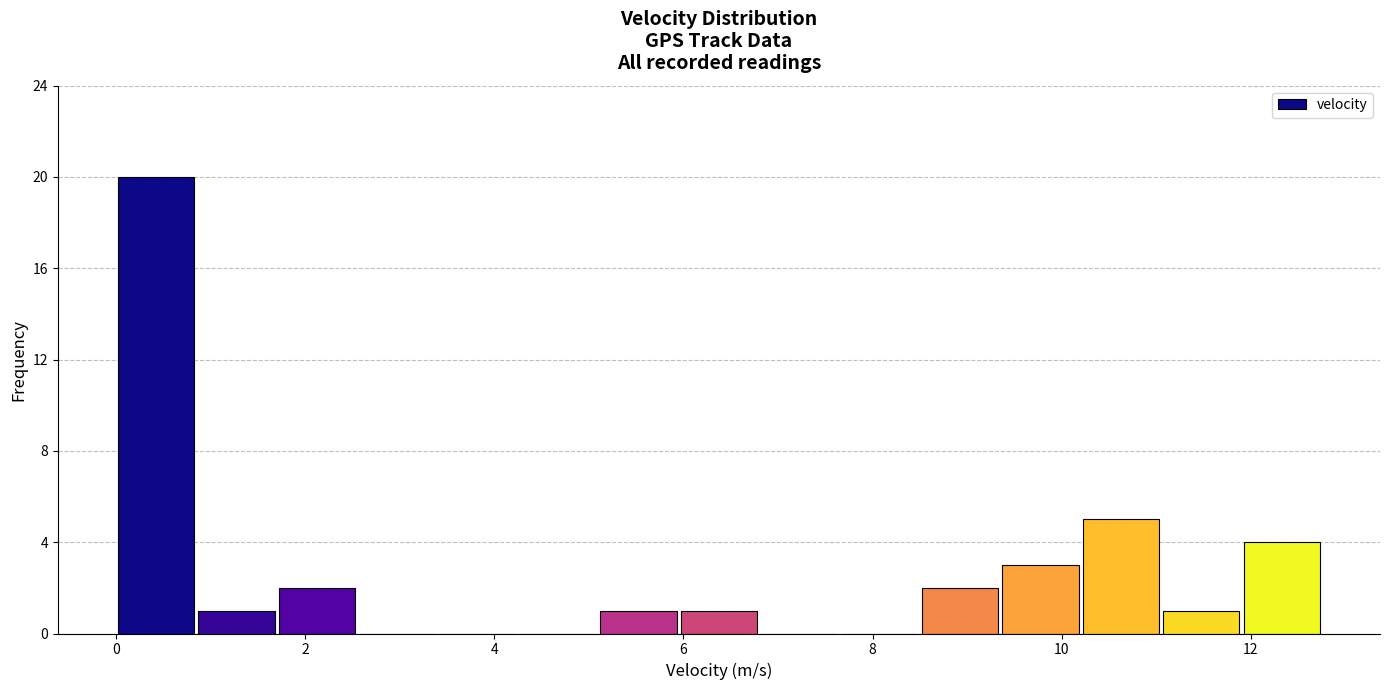

Reading left to right, transcribe this chart: for each bar, give the range it covers on the x-axis and its height. Neither the bar edges nor the heights are printed on the chart, so give them approximately, as read against the axes.

0.00 to 0.85: 20
0.85 to 1.70: 1
1.70 to 2.55: 2
2.55 to 3.40: 0
3.40 to 4.25: 0
4.25 to 5.10: 0
5.10 to 5.95: 1
5.95 to 6.80: 1
6.80 to 7.65: 0
7.65 to 8.50: 0
8.50 to 9.35: 2
9.35 to 10.20: 3
10.20 to 11.05: 5
11.05 to 11.90: 1
11.90 to 12.75: 4